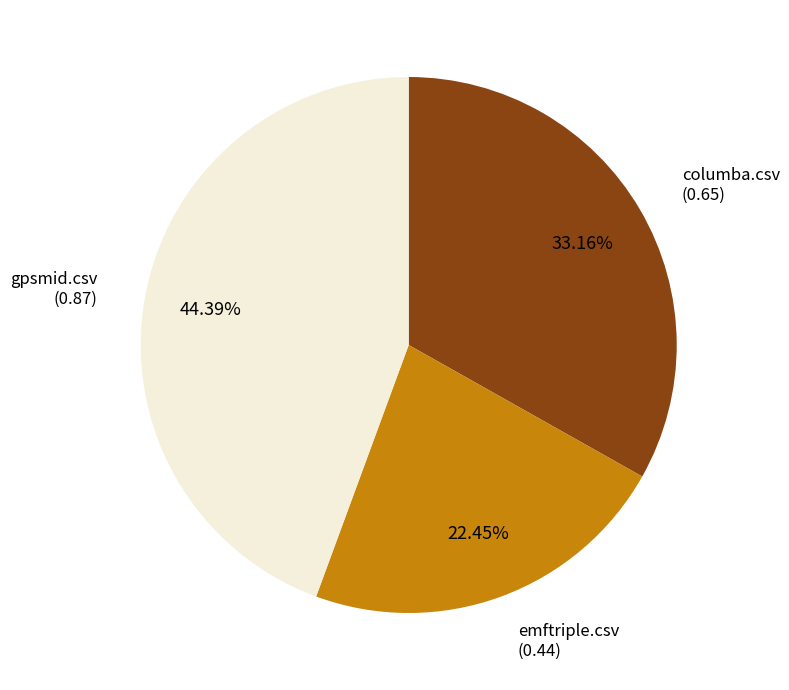

Is there any slice that represents more than half of the pie?

No